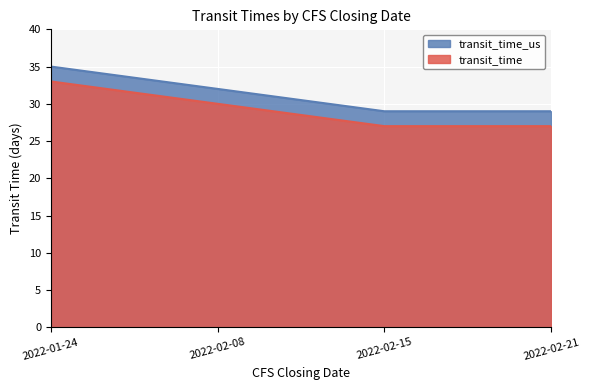

Which series has the widest spread of values?

transit_time